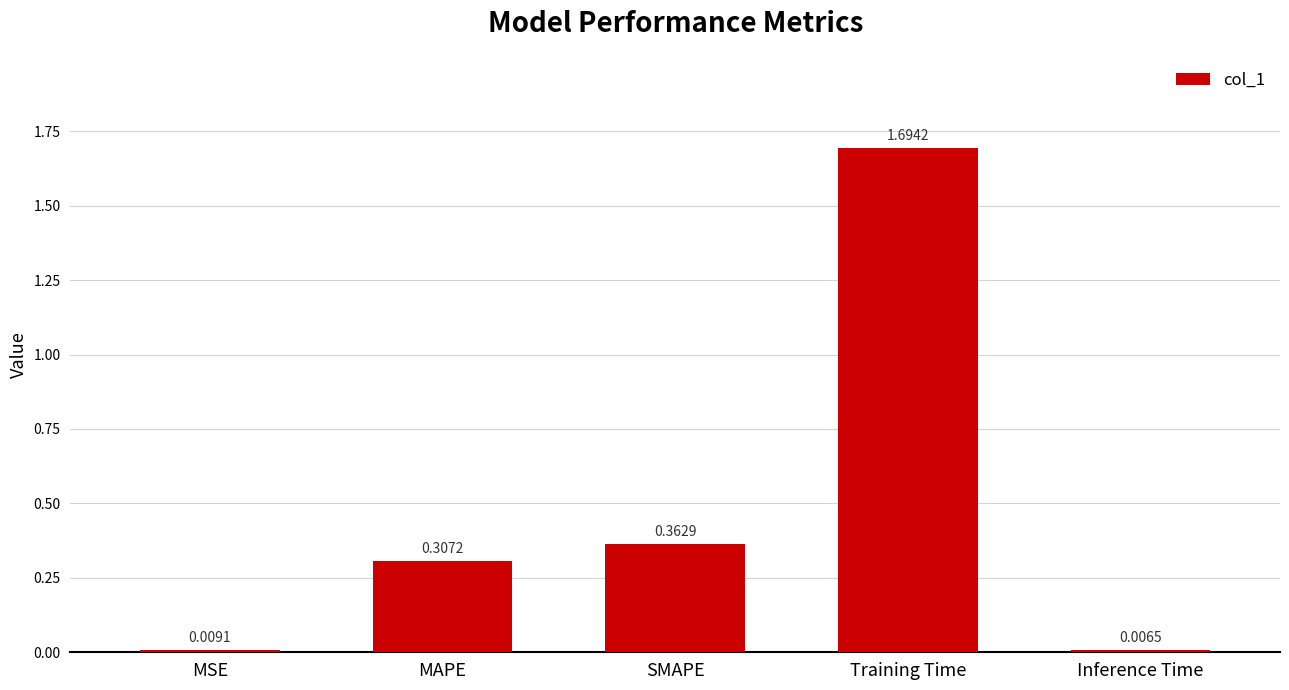

Where is the data nearest to the value 0?

Inference Time